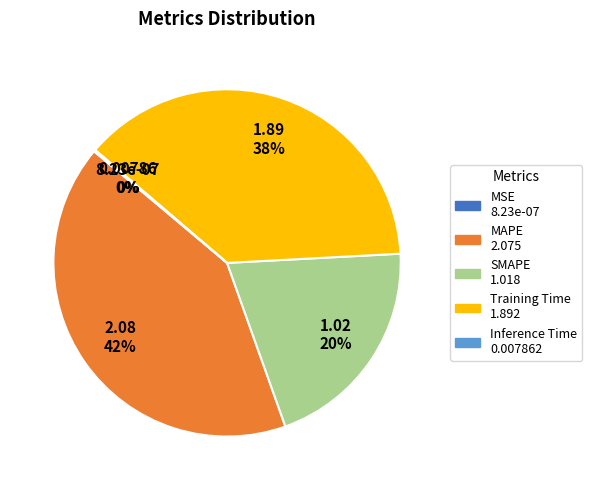

Between SMAPE and Training Time, which is larger?

Training Time